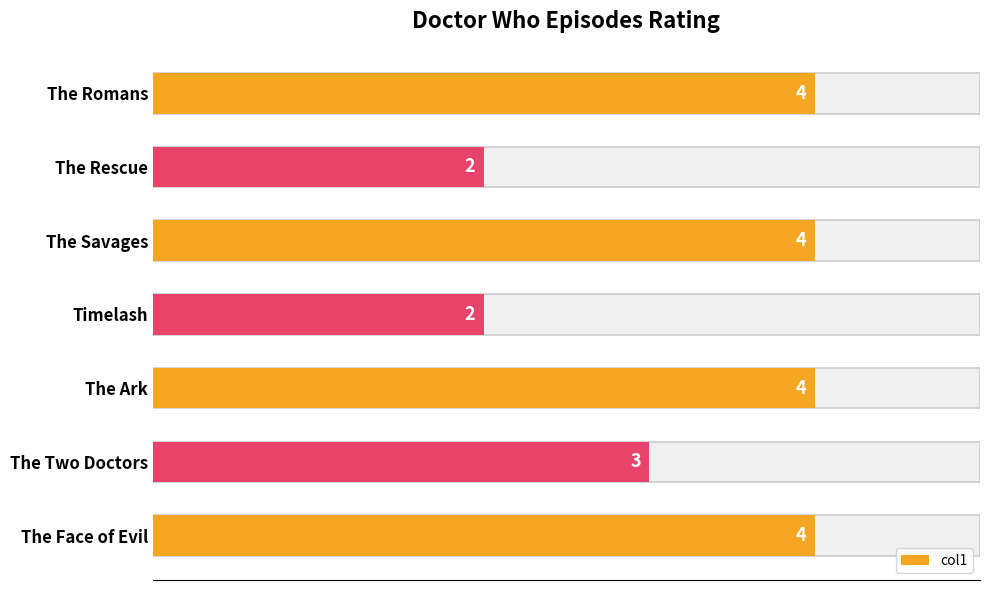

What is the ratio of the value at 3 to the value at 6?

0.5